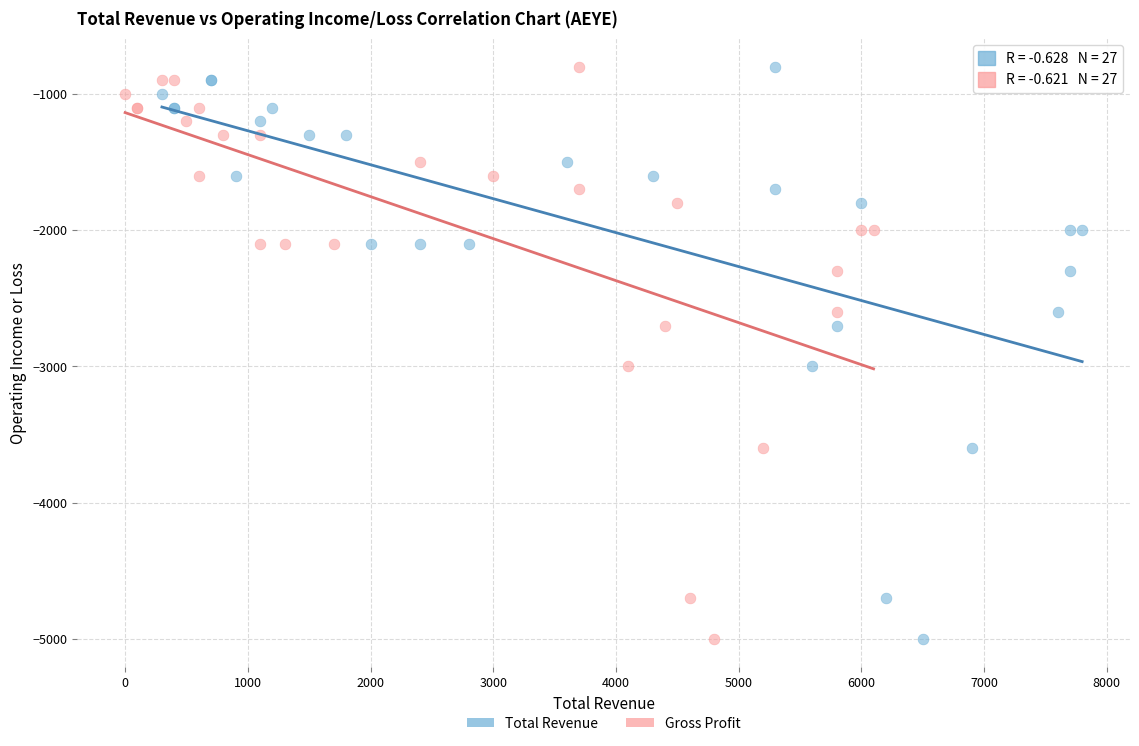

What are all the series names shown in the legend?

Total Revenue, Gross Profit